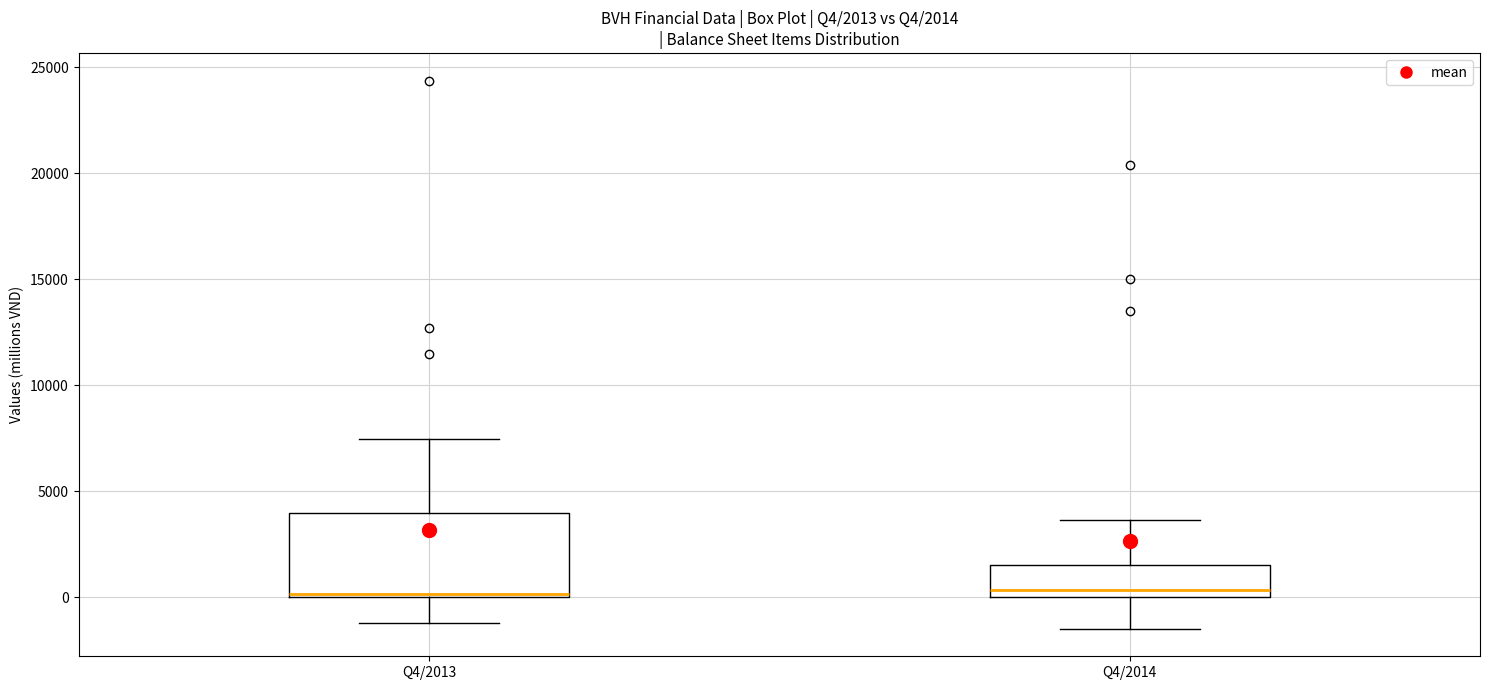

Which box is the tallest, from its lower edge to its upper edge?

Q4/2013